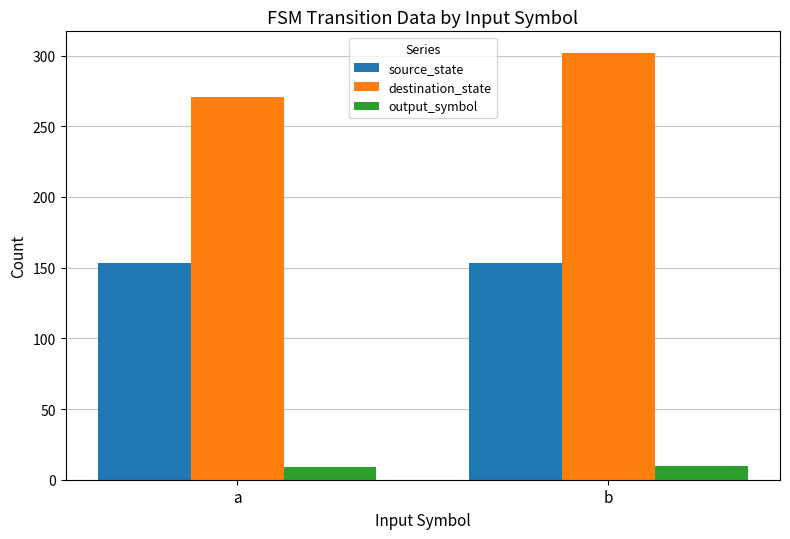

What is the sum of the output_symbol values at a and b?

19